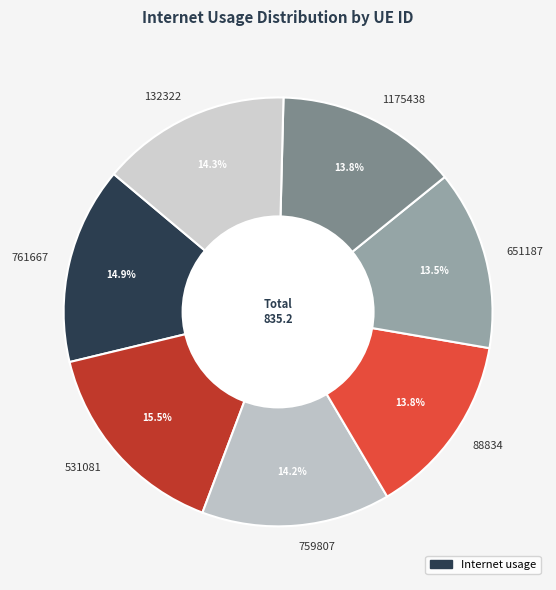

Which slice is the largest?

531081